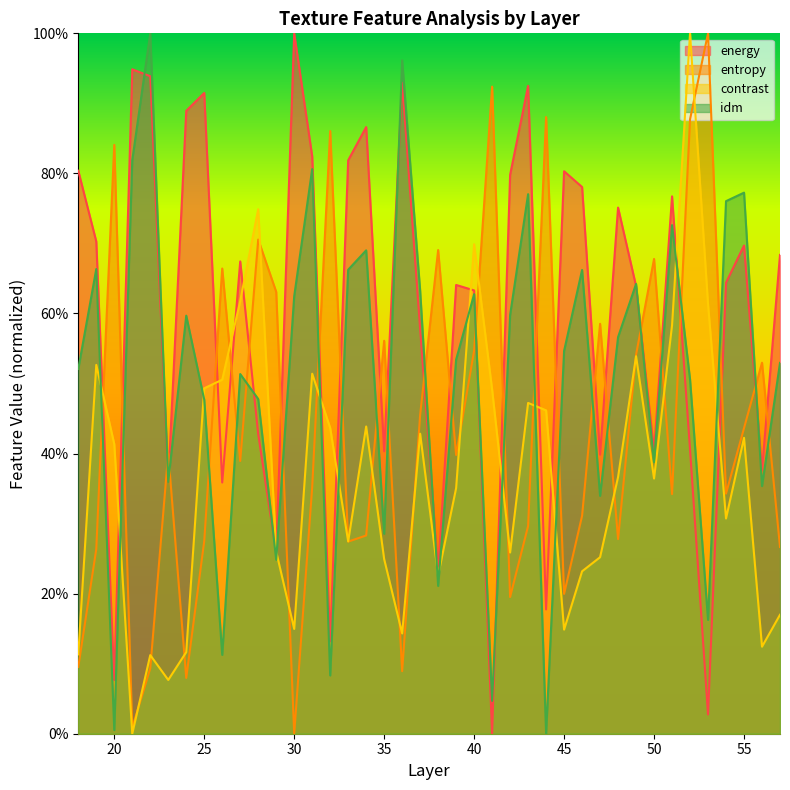

What is the value of the contrast point at the 25th from the left?

0.3